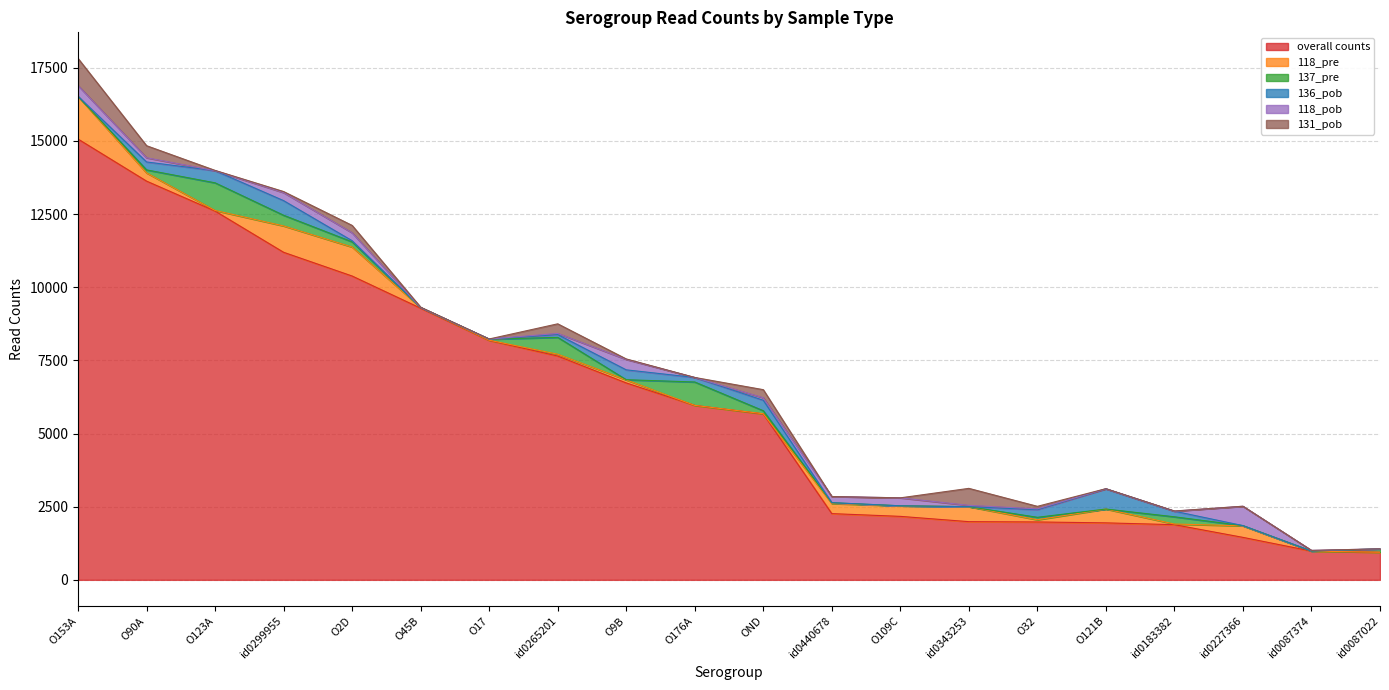

True or false: 137_pre has a value of 1 at O109C.

False